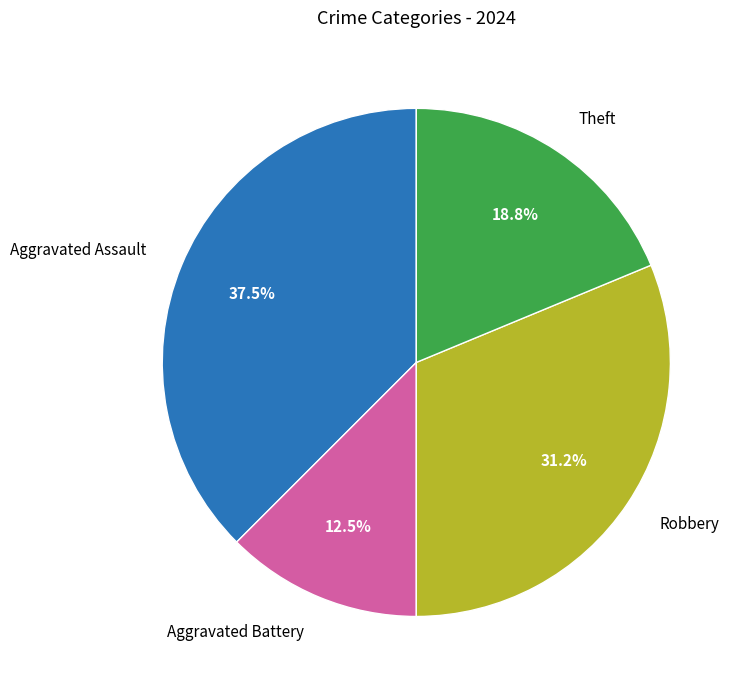

To the nearest percent, what is the difference between the largest and smallest slice percentages?

25%